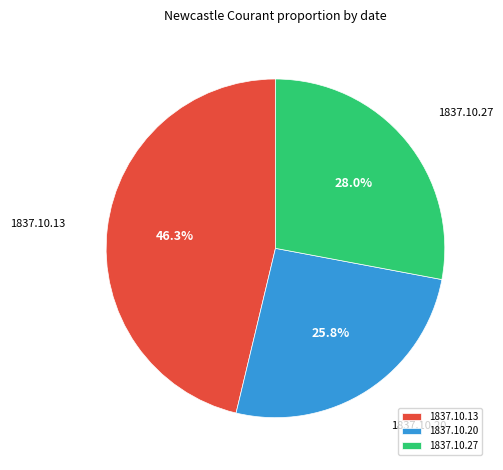

Which category has the biggest portion of the pie?

1837.10.13